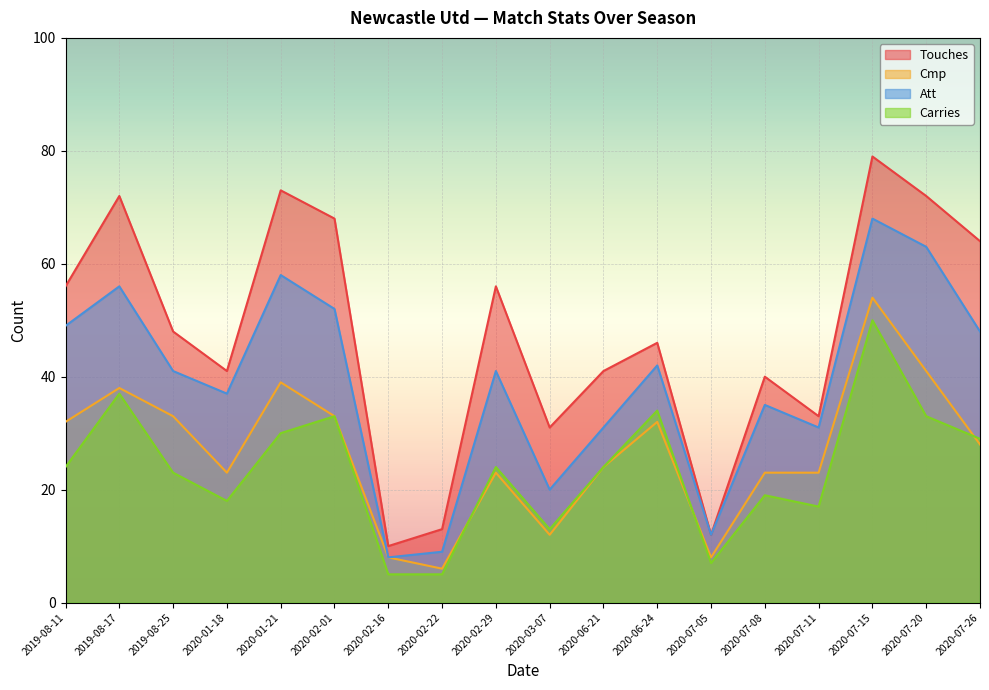

Reading right to left, extract all data points from this chart.

Touches: 64	72	79	33	40	12	46	41	31	56	13	10	68	73	41	48	72	56
Cmp: 28	41	54	23	23	8	32	24	12	23	6	8	33	39	23	33	38	32
Att: 48	63	68	31	35	12	42	31	20	41	9	8	52	58	37	41	56	49
Carries: 29	33	50	17	19	7	34	24	13	24	5	5	33	30	18	23	37	24